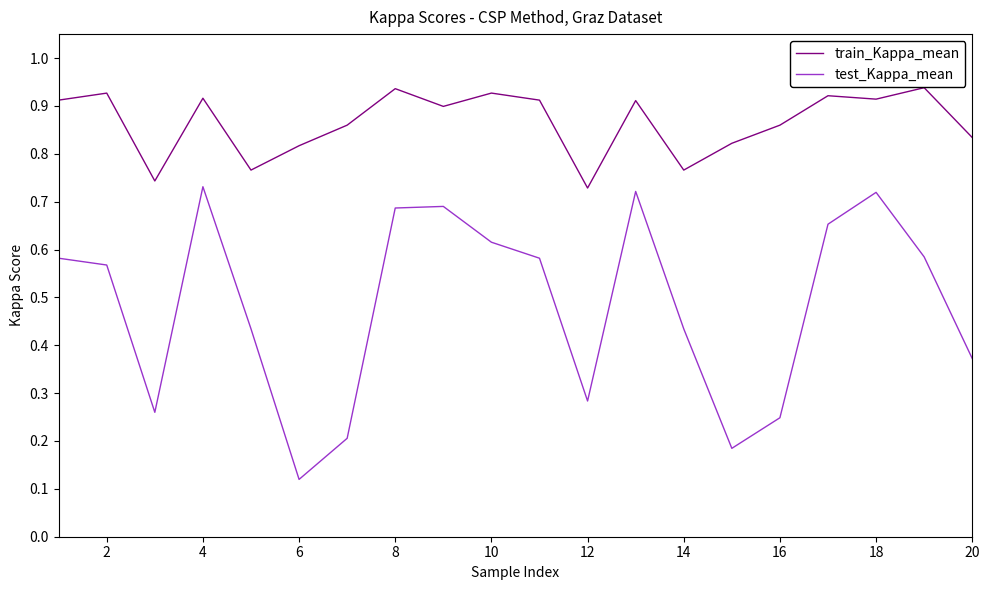

True or false: test_Kappa_mean and train_Kappa_mean intersect in this chart.

False